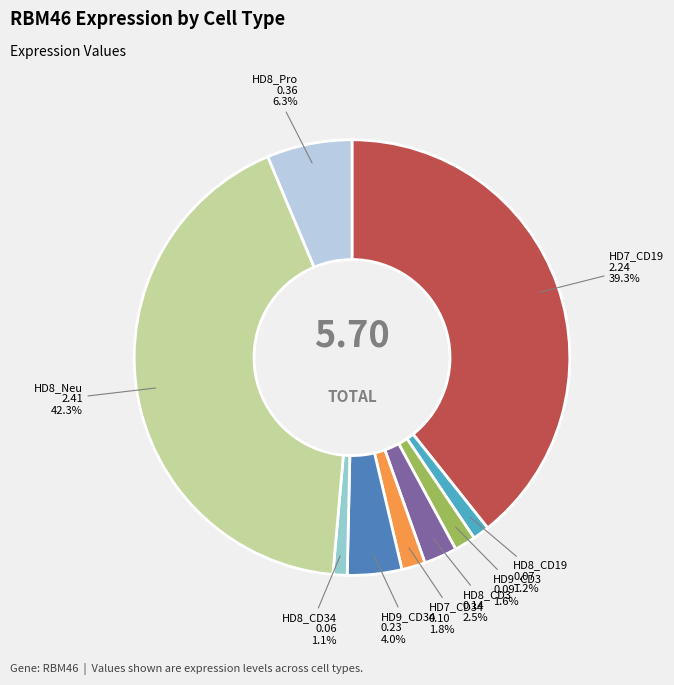

Is there any slice that represents more than half of the pie?

No